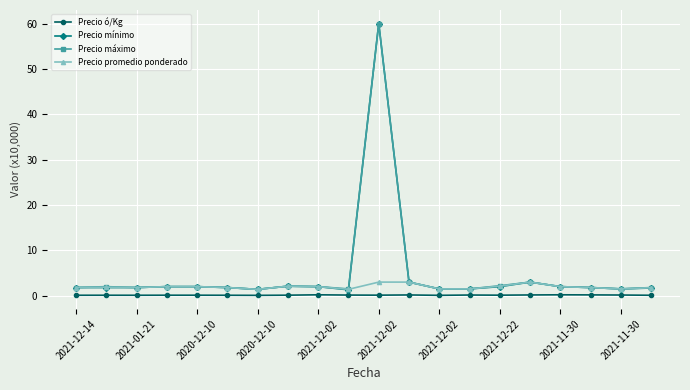

Which series has the largest range (max minus min)?

Precio mínimo